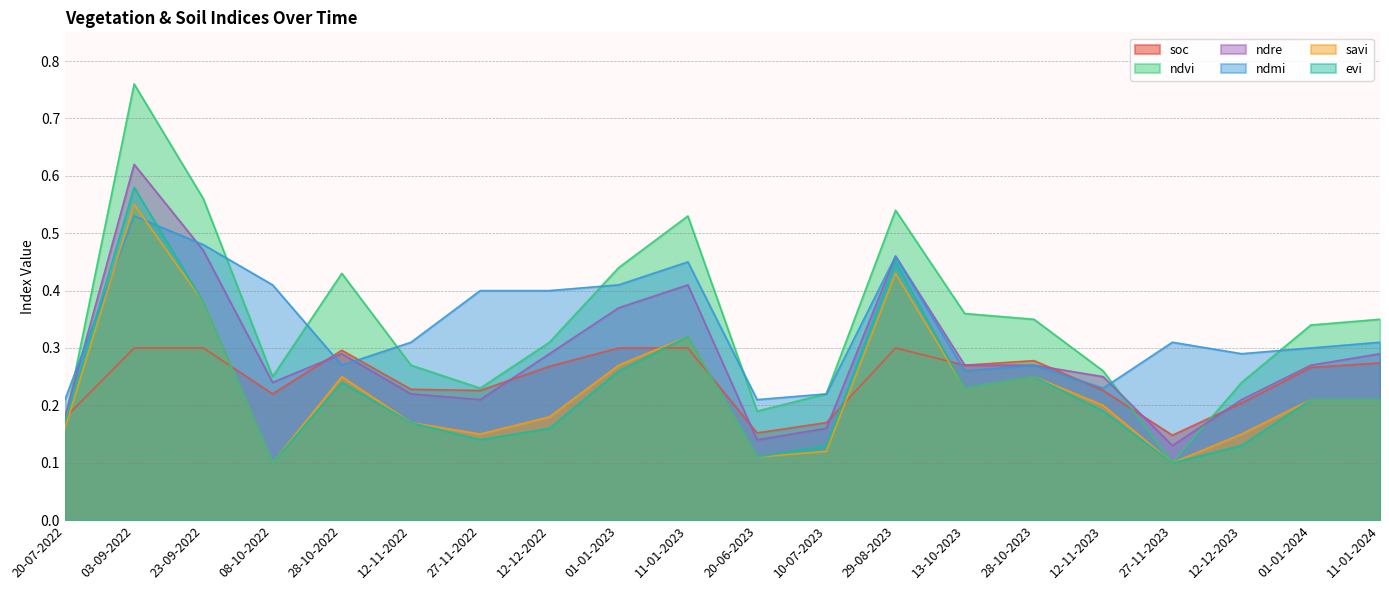

What is the label of the 20th point from the right?

20-07-2022